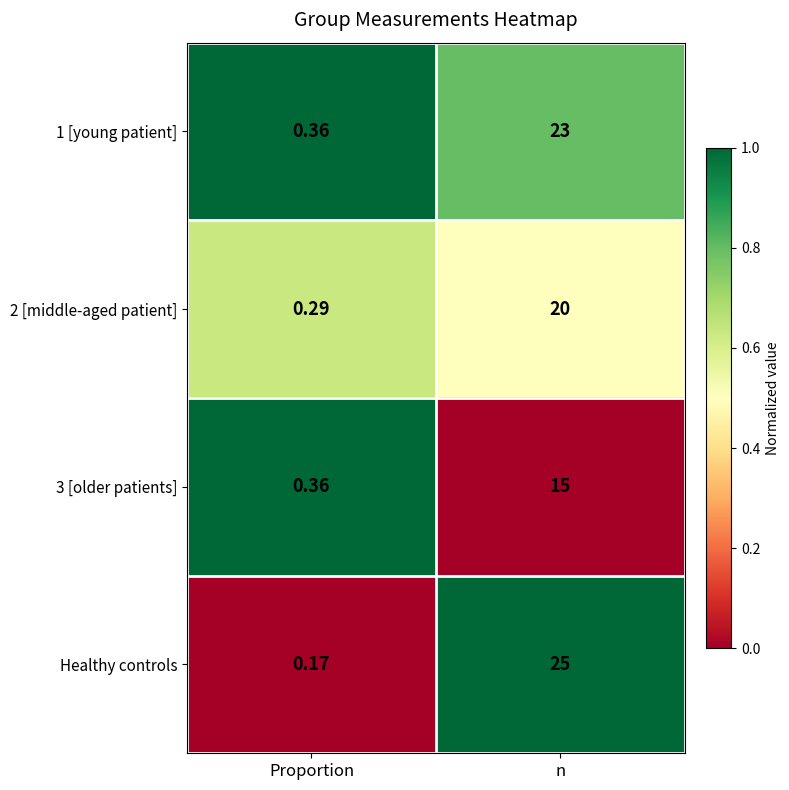

Which series has the largest total across all categories?

Healthy controls